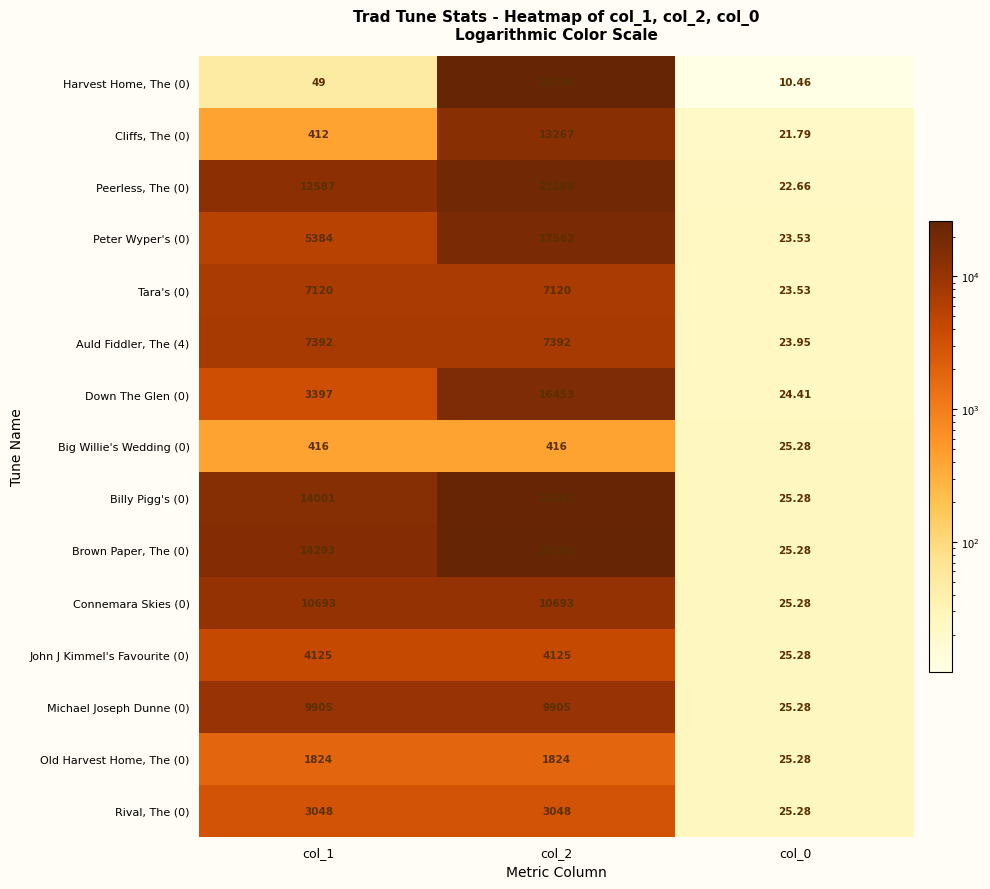

Is the value of Down The Glen (0) at col_0 greater than the value of Peerless, The (0) at col_2?

No